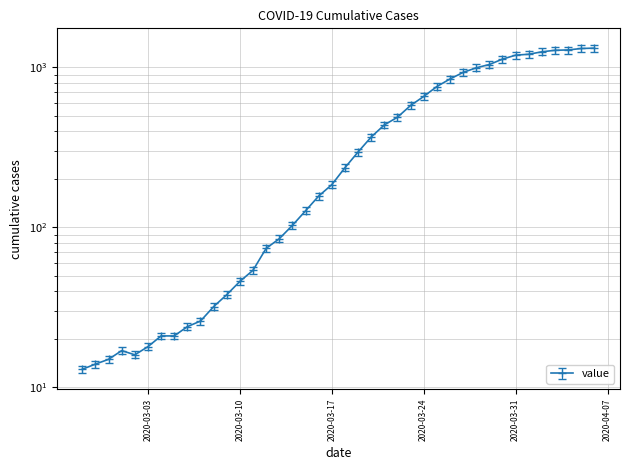

What is the label of the 39th point from the left?

2020-04-05